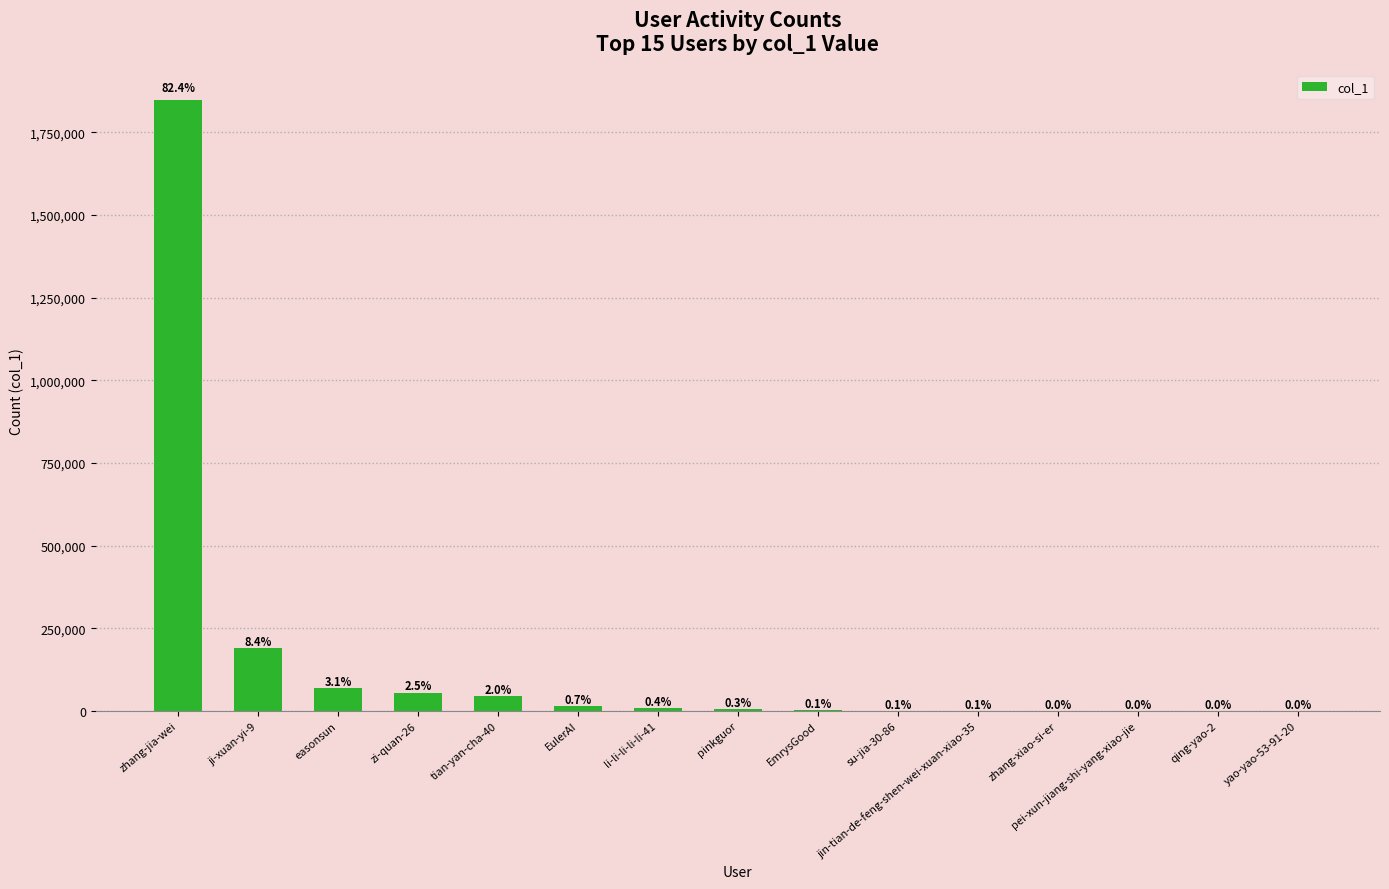

True or false: the data shows 20161 at zi-quan-26.

False